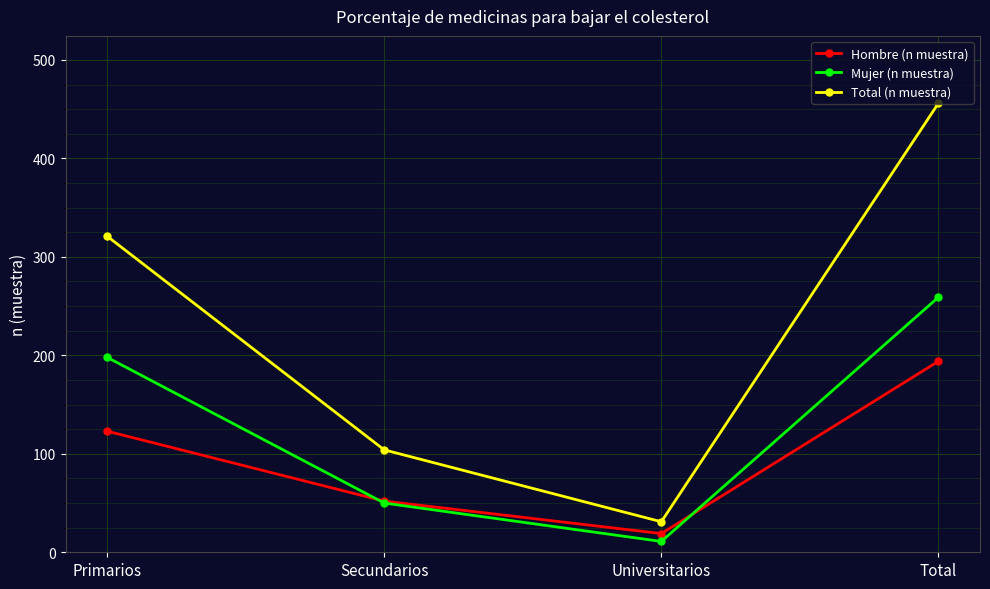

Does the chart display data point markers on the line(s)?

Yes